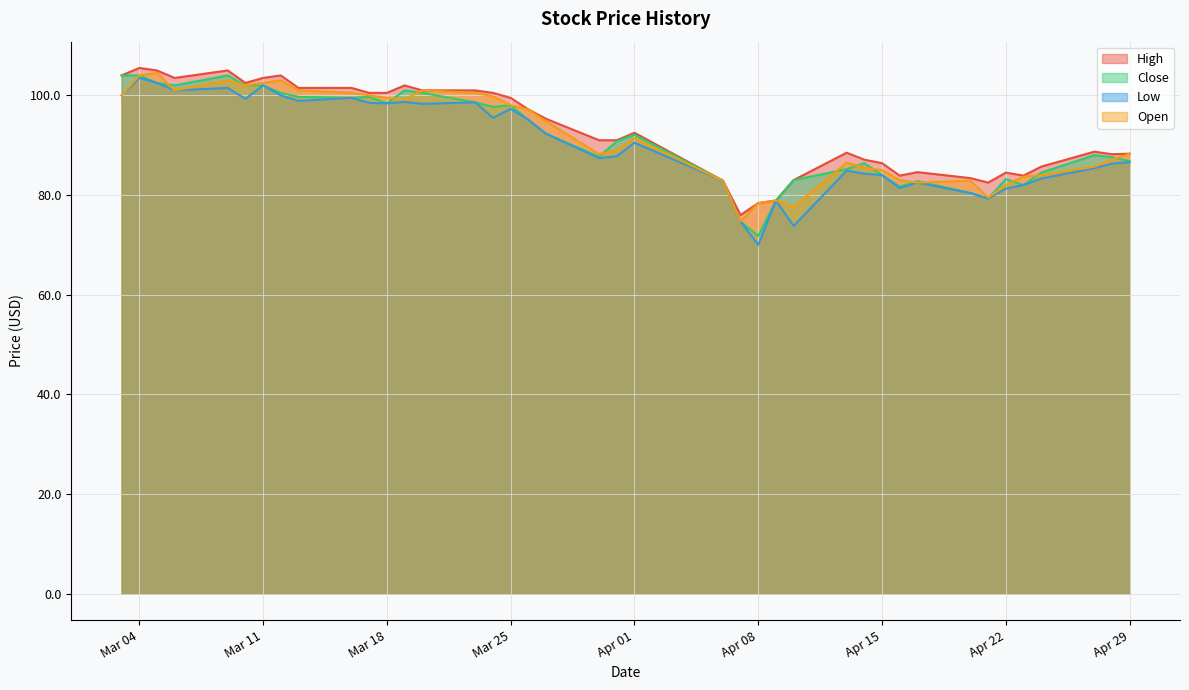

Which series has the largest total across all categories?

High